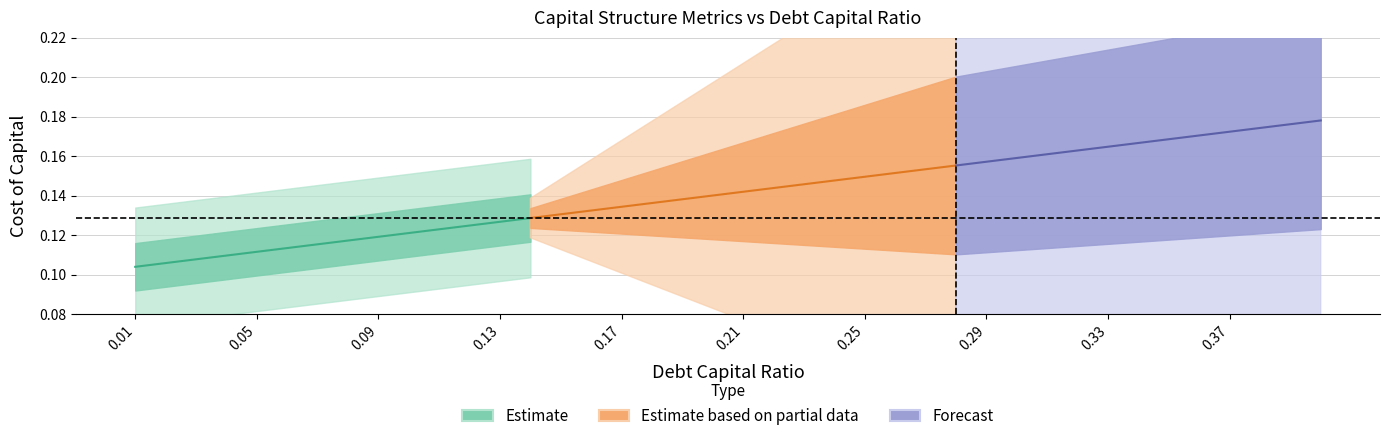

Count the cost_equity values in the range 0 to 1.

40